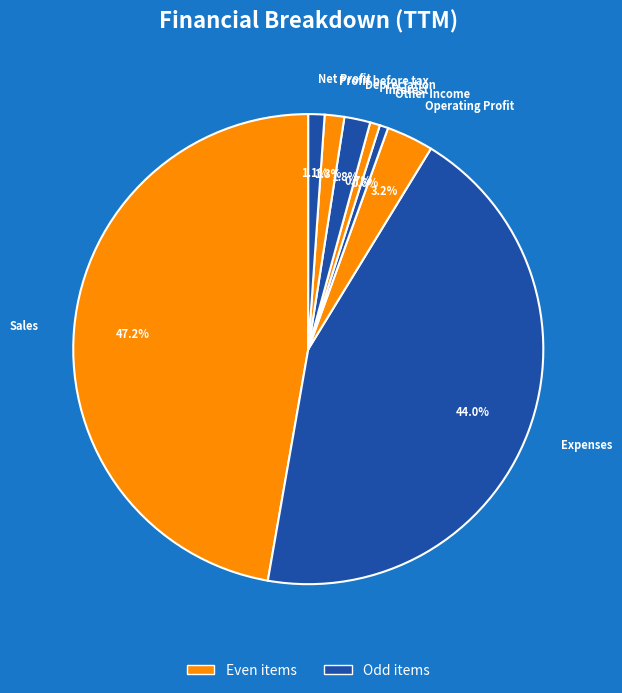

Does Other Income represent more than half of the total?

No